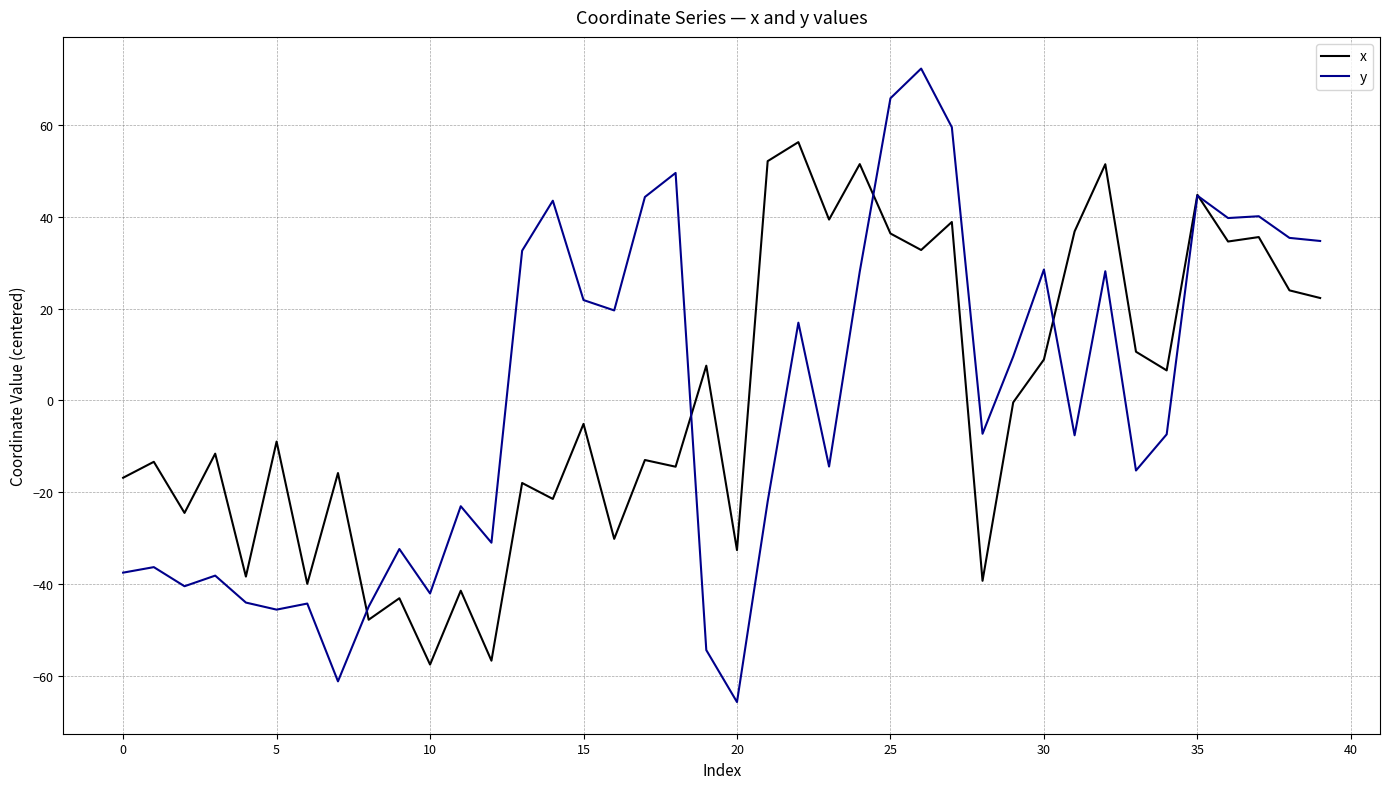

What is the maximum value shown in the chart?

72.4